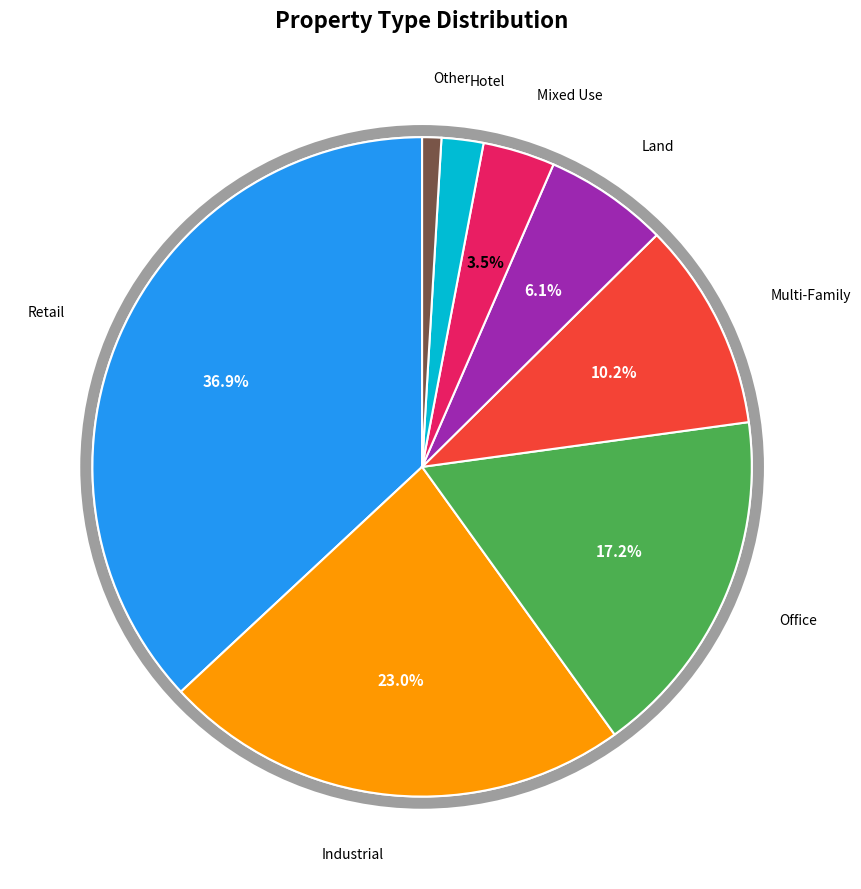

Does Mixed Use account for over 50% of the chart?

No